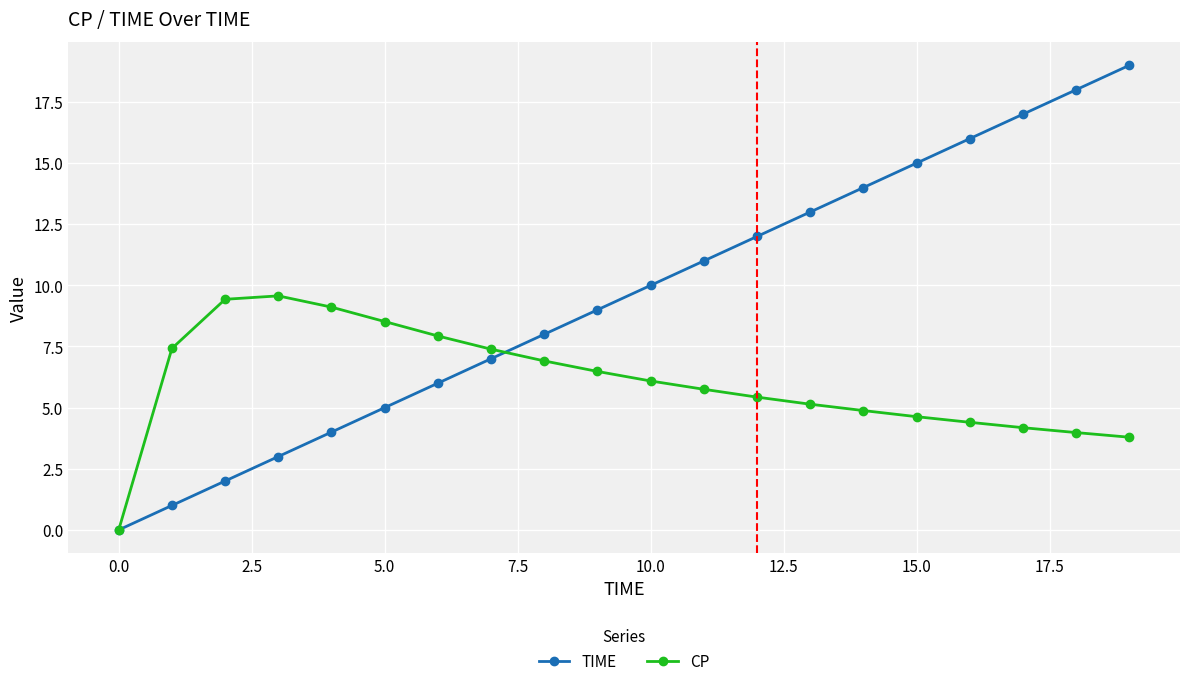

What is the maximum value shown in the chart?

19.0